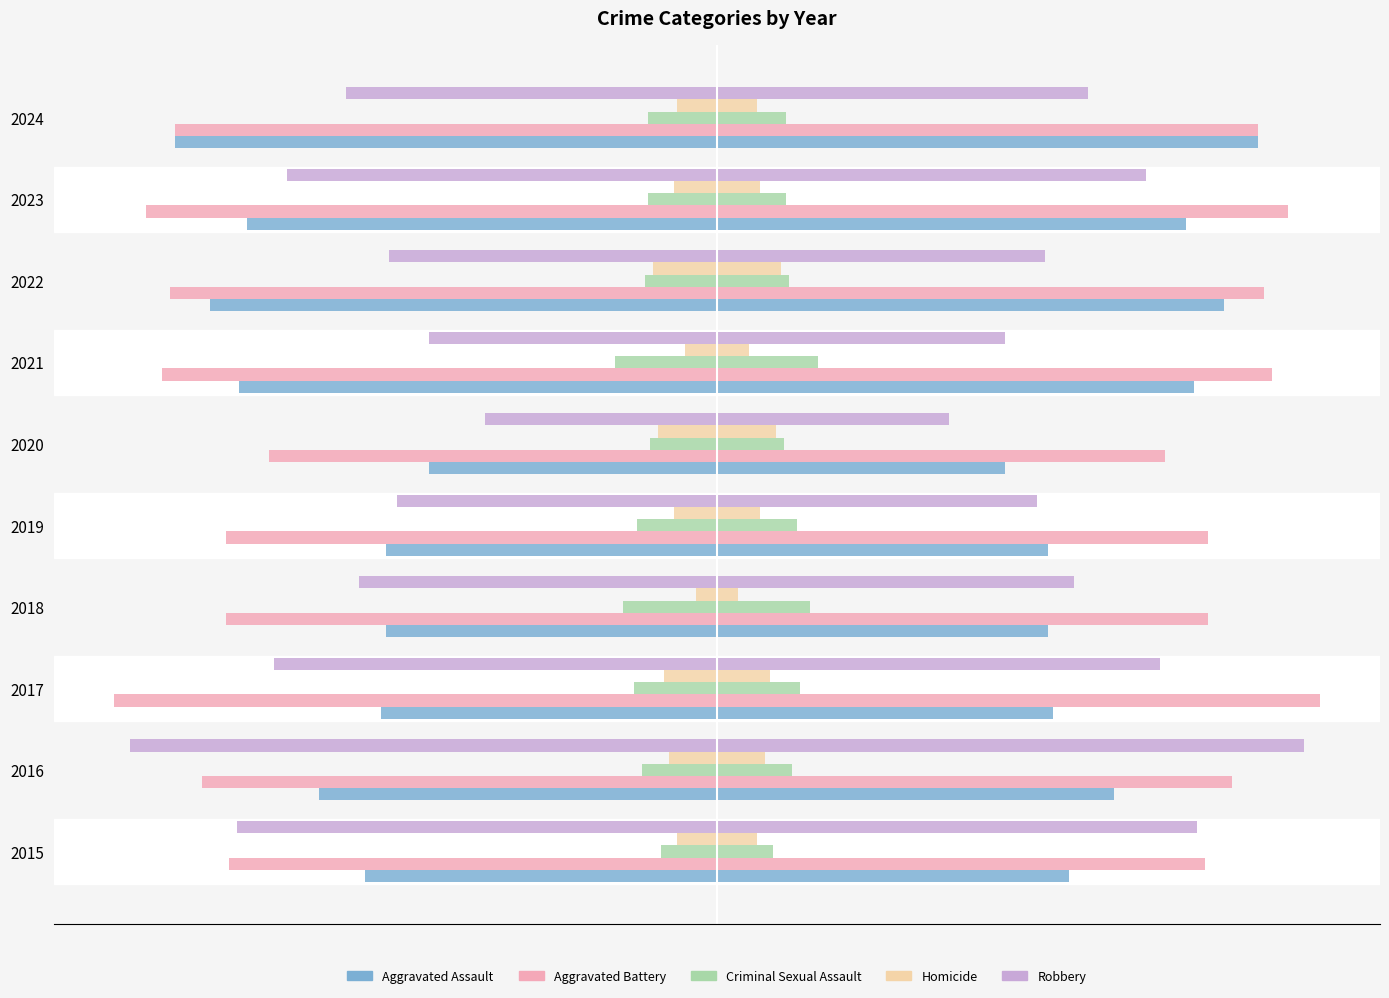

What is the lowest value of the Criminal Sexual Assault series?

21